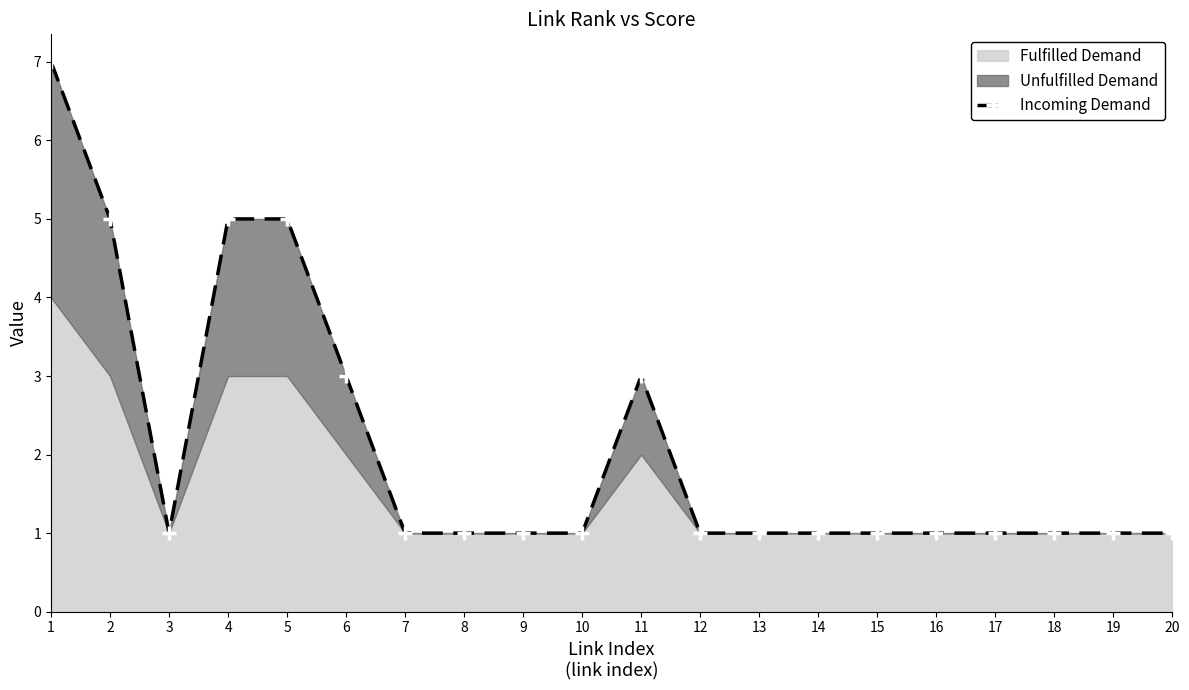

Rank the categories by value from highest to lowest.

1, 2, 4, 5, 6, 11, 3, 7, 8, 9, 10, 12, 13, 14, 15, 16, 17, 18, 19, 20